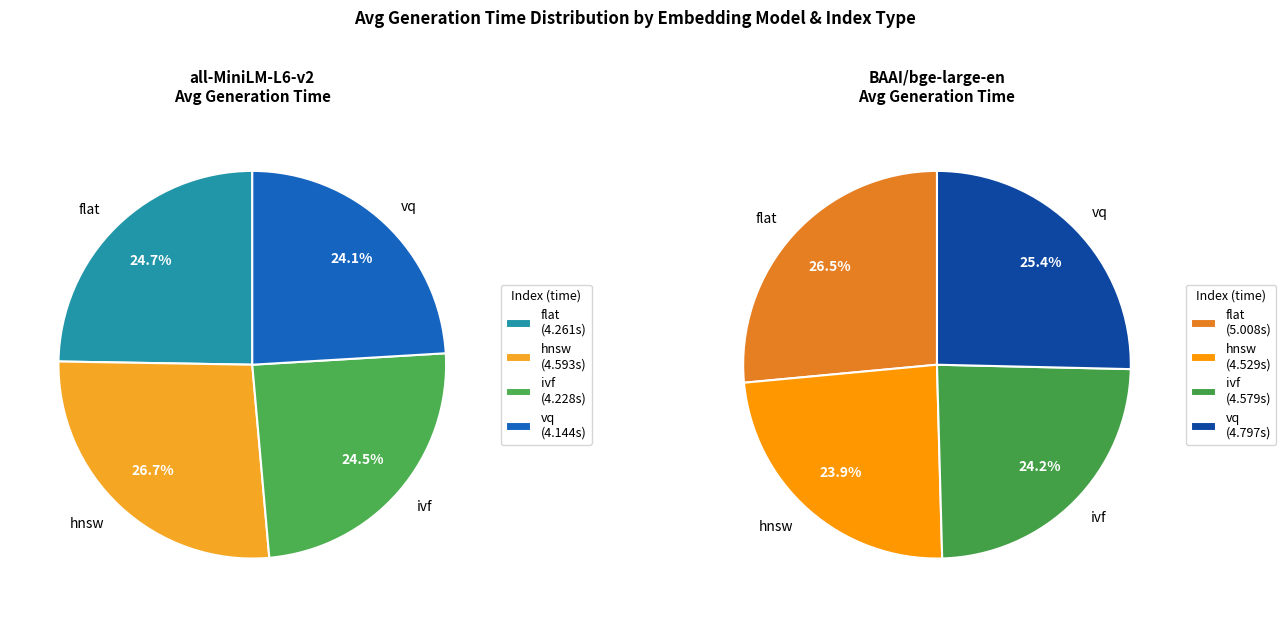

How much of the chart is everything except all-MiniLM-L6-v2 (flat)?

88.2%